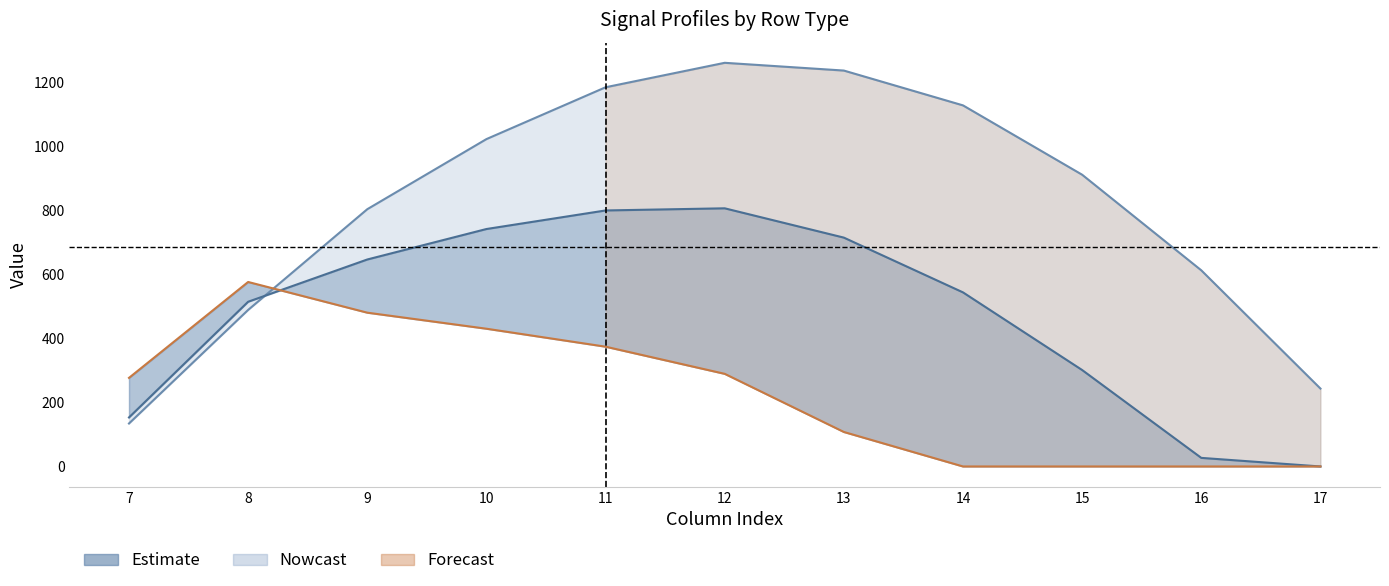

Between which two adjacent categories do row_0.0 and row_0.2 first intersect?

8 and 9